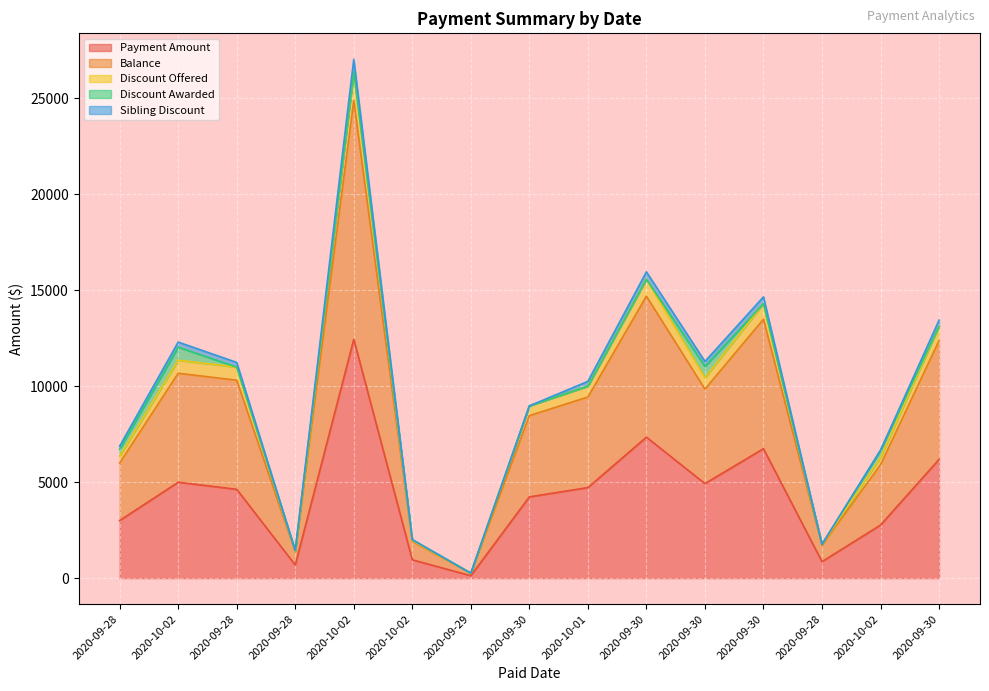

What is the difference between the Payment Amount values at 2020-10-02 and 2020-09-29?

2637.7